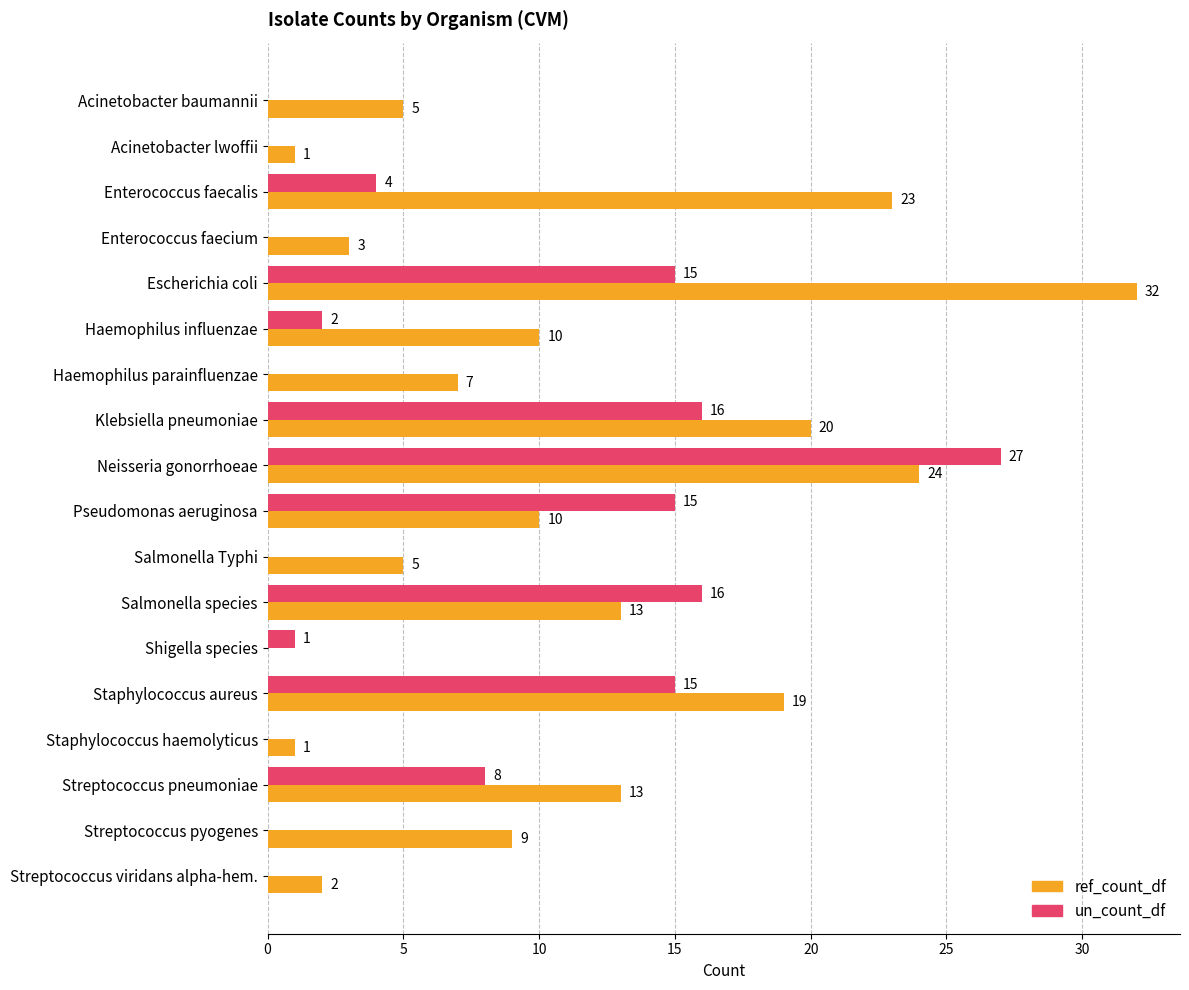

Read the un_count_df value at Neisseria gonorrhoeae, to the nearest 10.

30